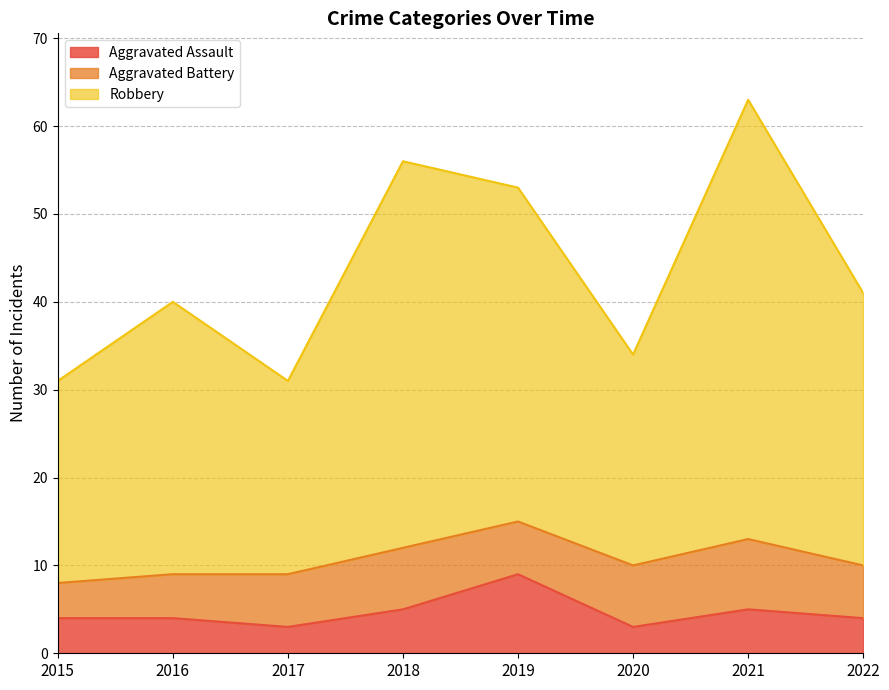

Where is the first local maximum for Aggravated Assault?

2019